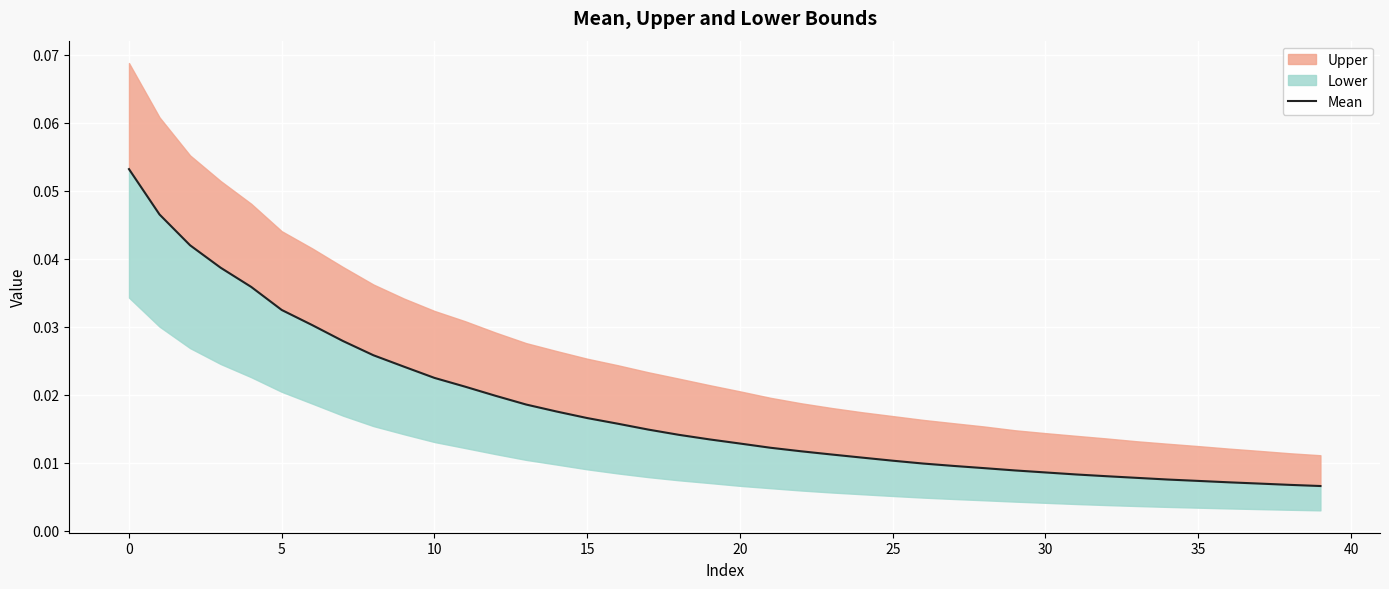

What is the label of the 16th point from the left?

15